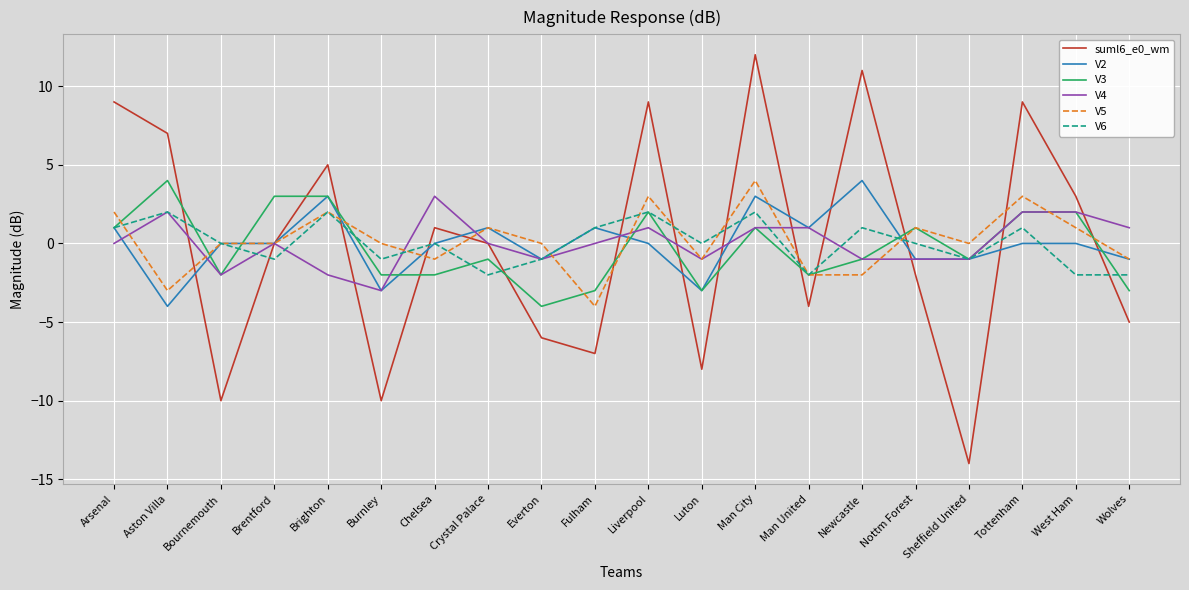

Reading left to right, what are all the values shown in this chart?

suml6_e0_wm: 9	7	-10	0	5	-10	1	0	-6	-7	9	-8	12	-4	11	-2	-14	9	3	-5
V2: 1	-4	0	0	3	-3	0	1	-1	1	0	-3	3	1	4	-1	-1	0	0	-1
V3: 1	4	-2	3	3	-2	-2	-1	-4	-3	2	-3	1	-2	-1	1	-1	2	2	-3
V4: 0	2	-2	0	-2	-3	3	0	-1	0	1	-1	1	1	-1	-1	-1	2	2	1
V5: 2	-3	0	0	2	0	-1	1	0	-4	3	-1	4	-2	-2	1	0	3	1	-1
V6: 1	2	0	-1	2	-1	0	-2	-1	1	2	0	2	-2	1	0	-1	1	-2	-2